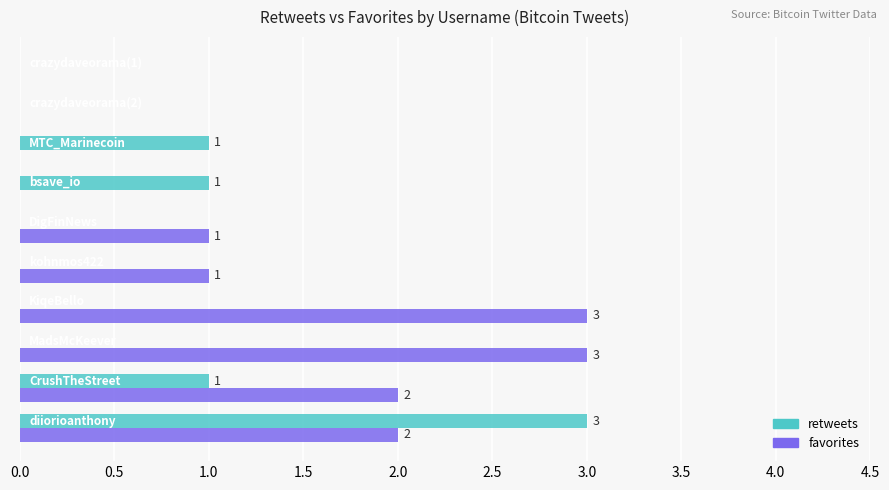

Which series has the largest total across all categories?

favorites